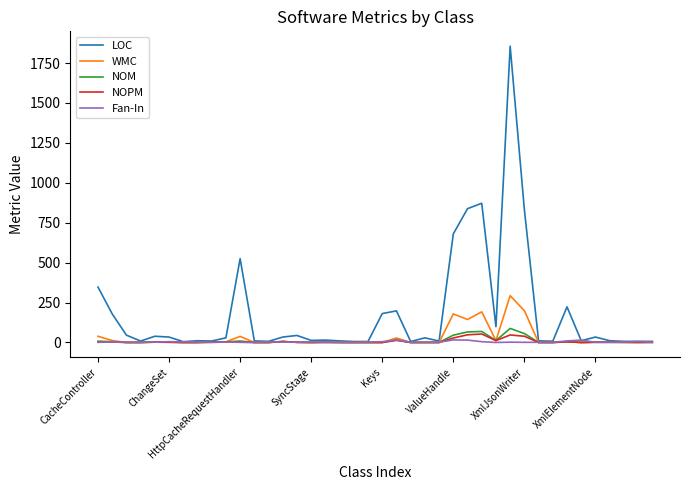

What is the maximum value shown in the chart?

1856